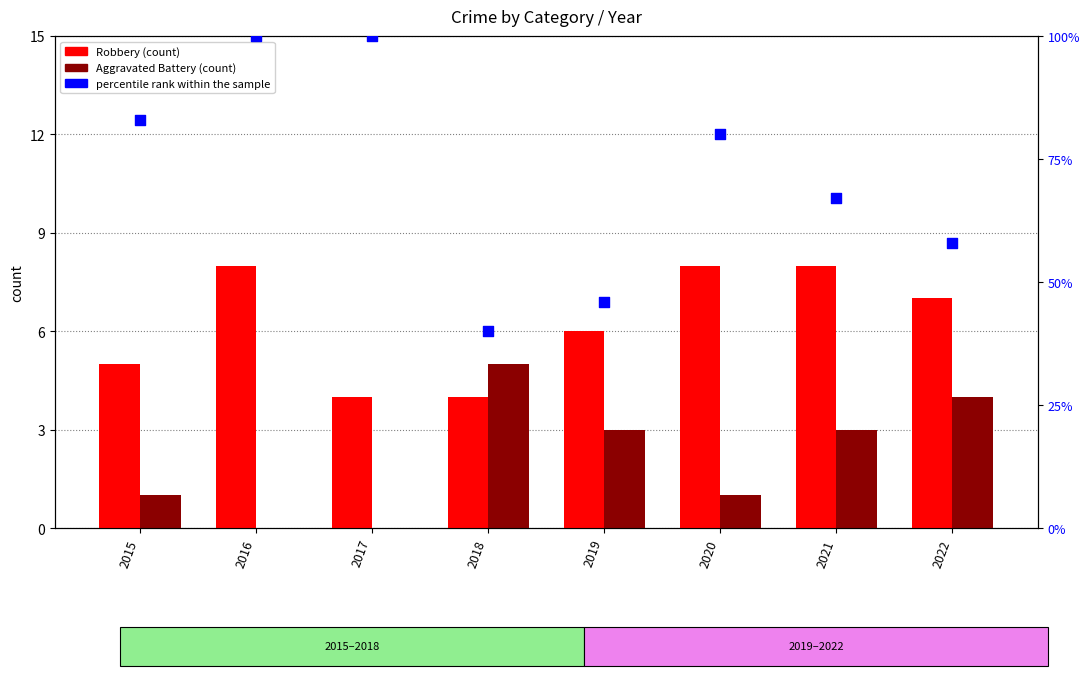

Which series has the widest spread of Y values?

percentile rank within the sample